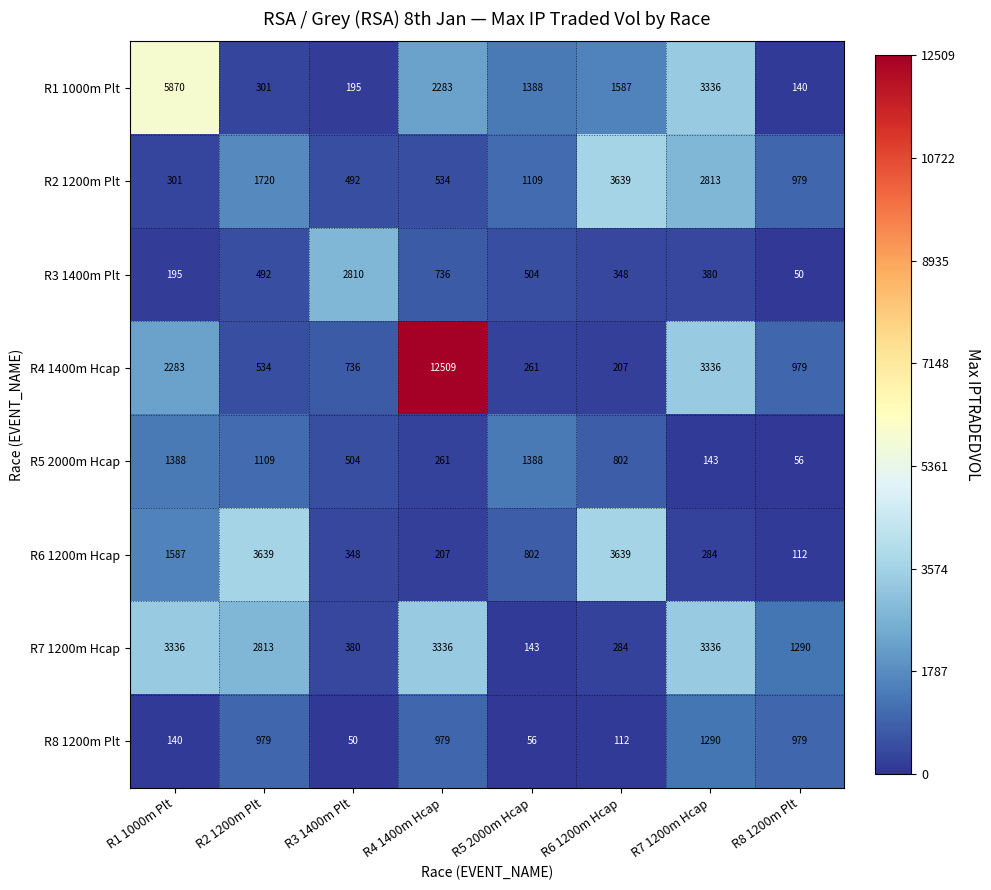

How many values in the R2 1200m Plt series are below 1109?

4